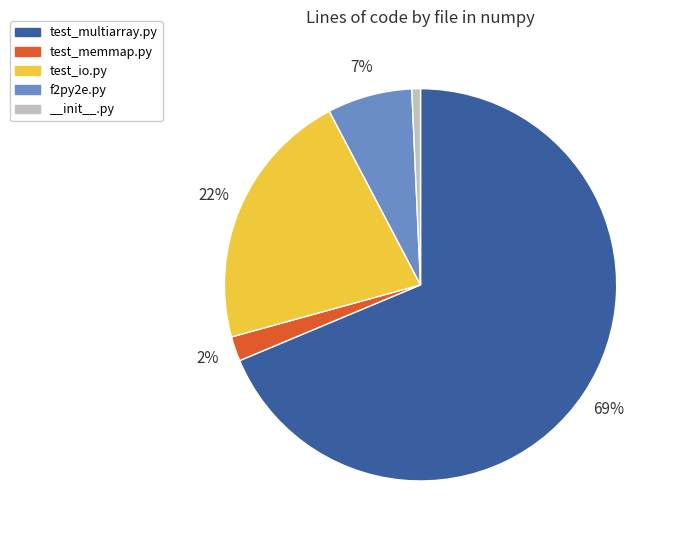

Which has a higher value, test_memmap.py or test_multiarray.py?

test_multiarray.py